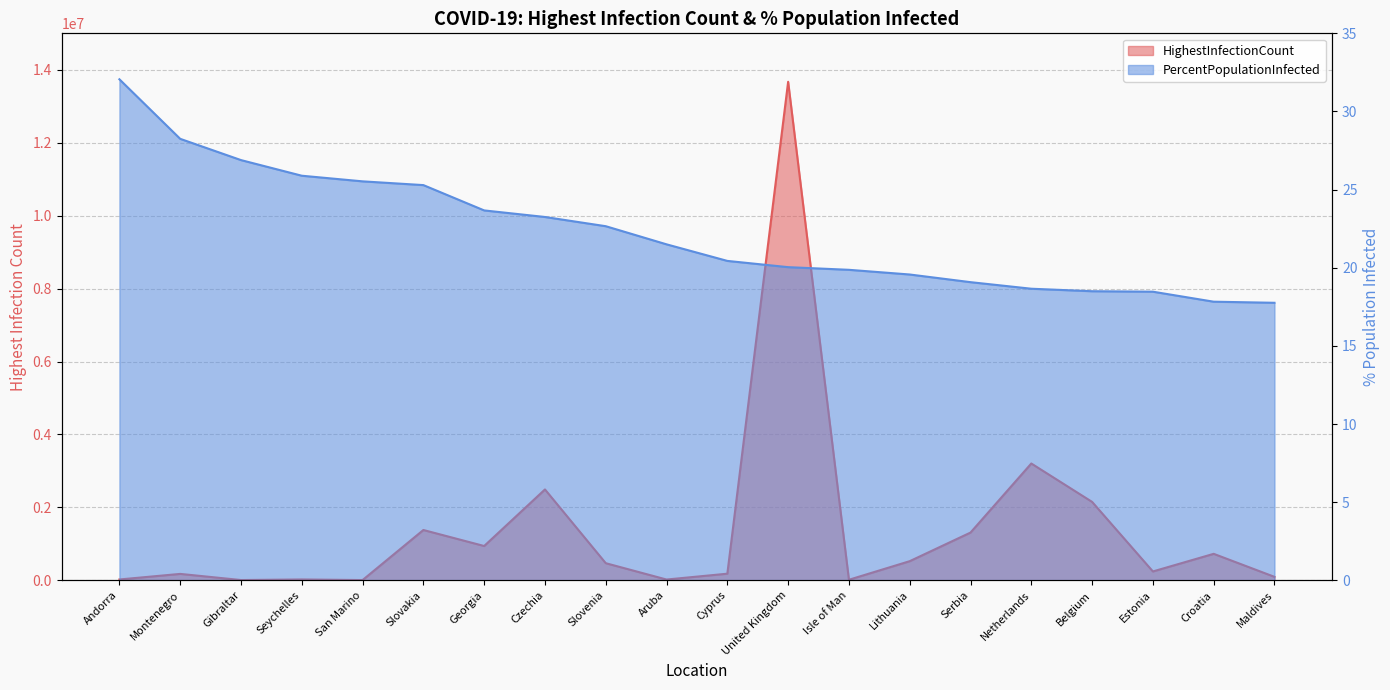

The PercentPopulationInfected series shows 20.0 at United Kingdom. True or false?

True